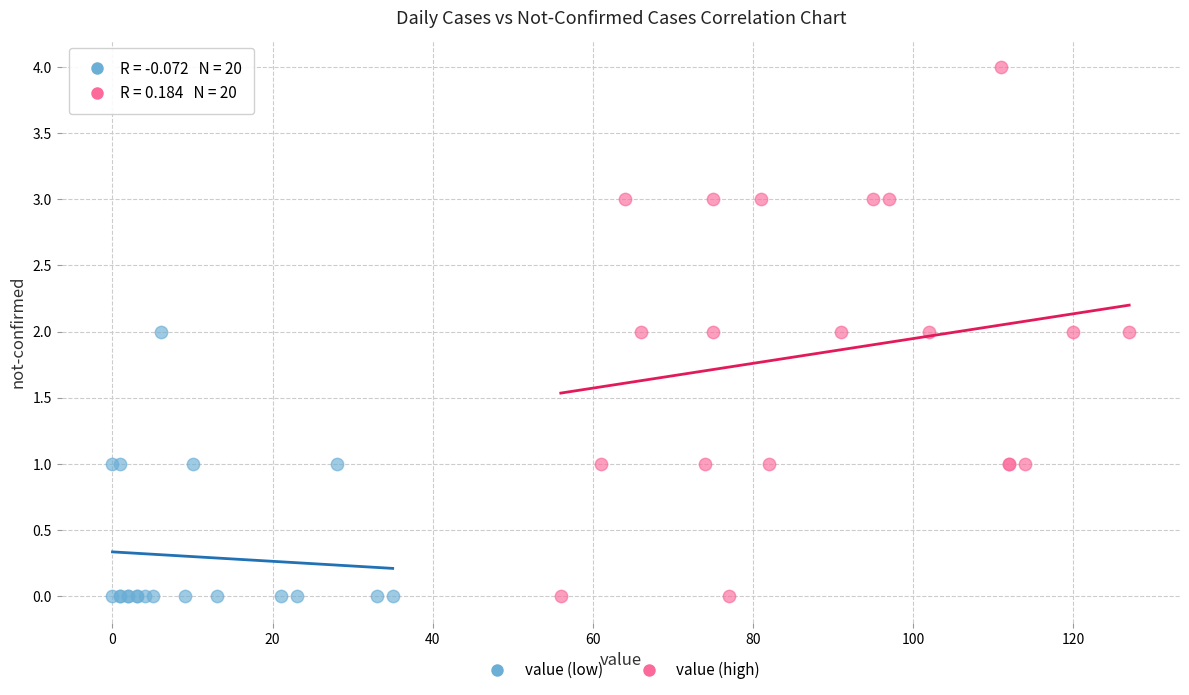

Which series has the largest Y range (max minus min)?

value (high)